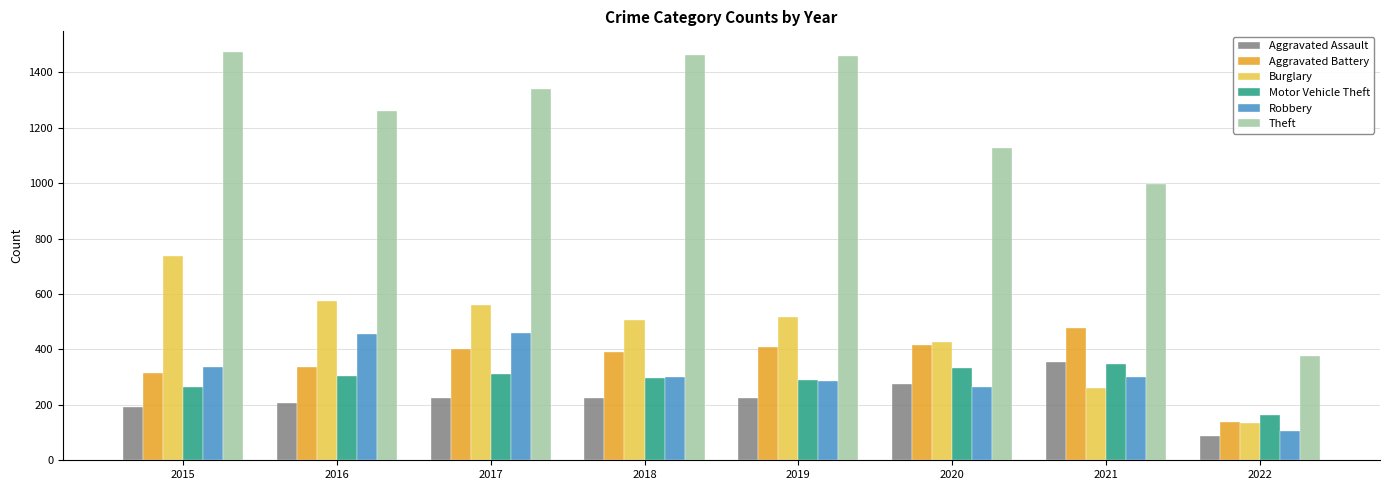

How many data points does each series have?

8